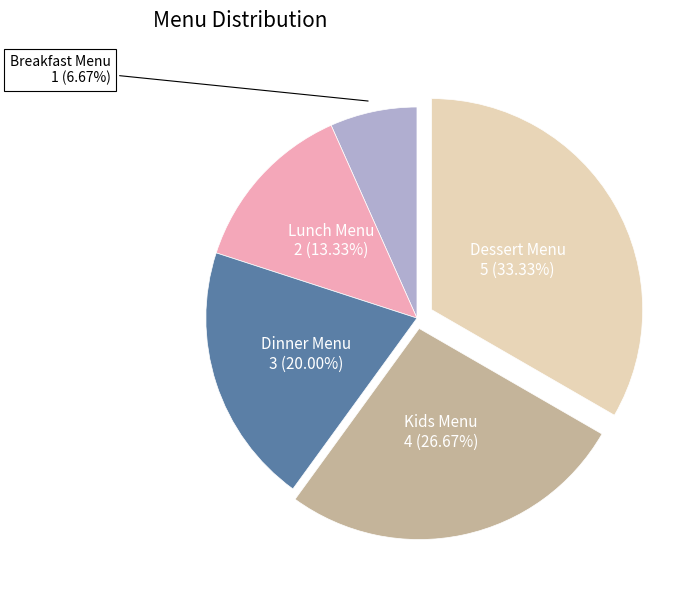

What is the ratio of the value at Breakfast Menu to the value at Lunch Menu?

0.5